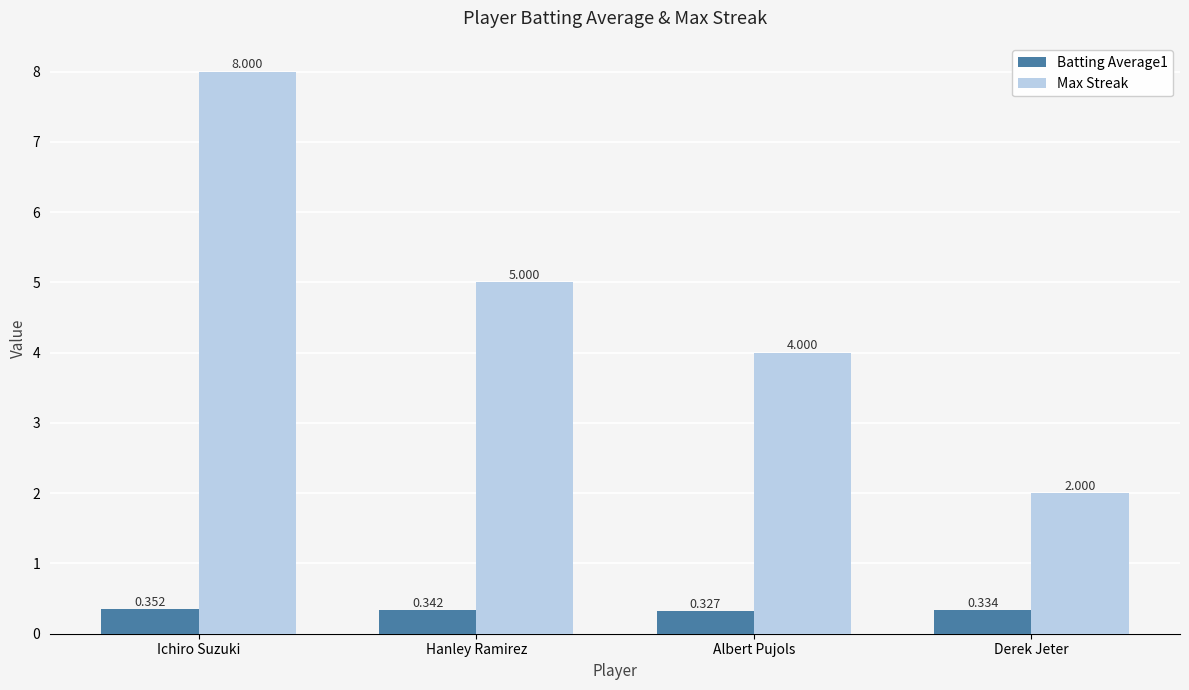

At which category does the chart reach its peak across all series?

Ichiro Suzuki